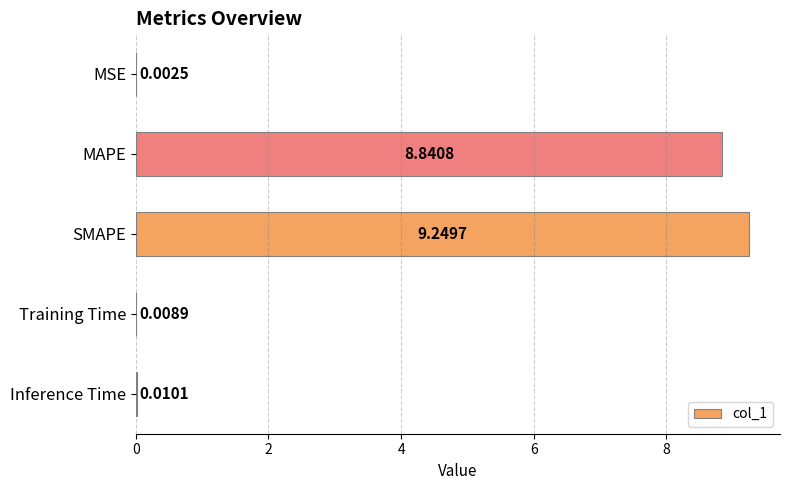

What is the average value?

3.6